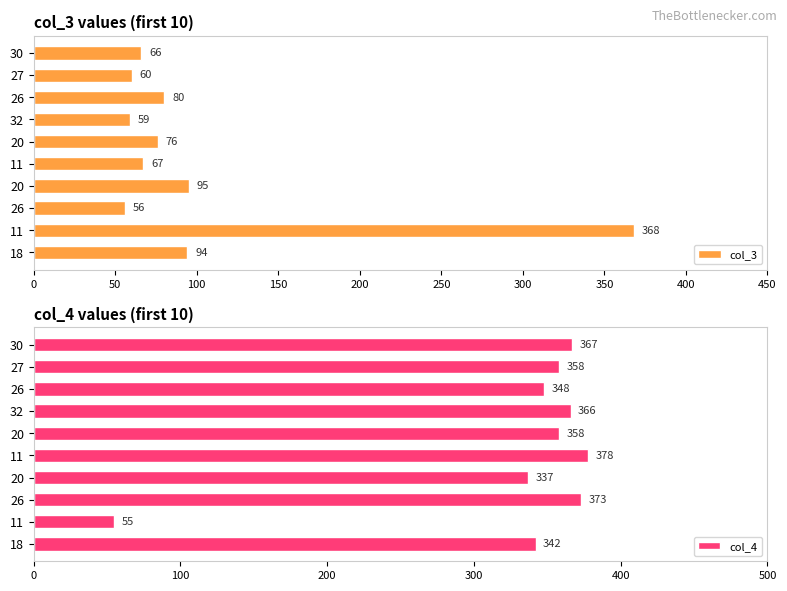

What is the sum of all col_4 values?

3282